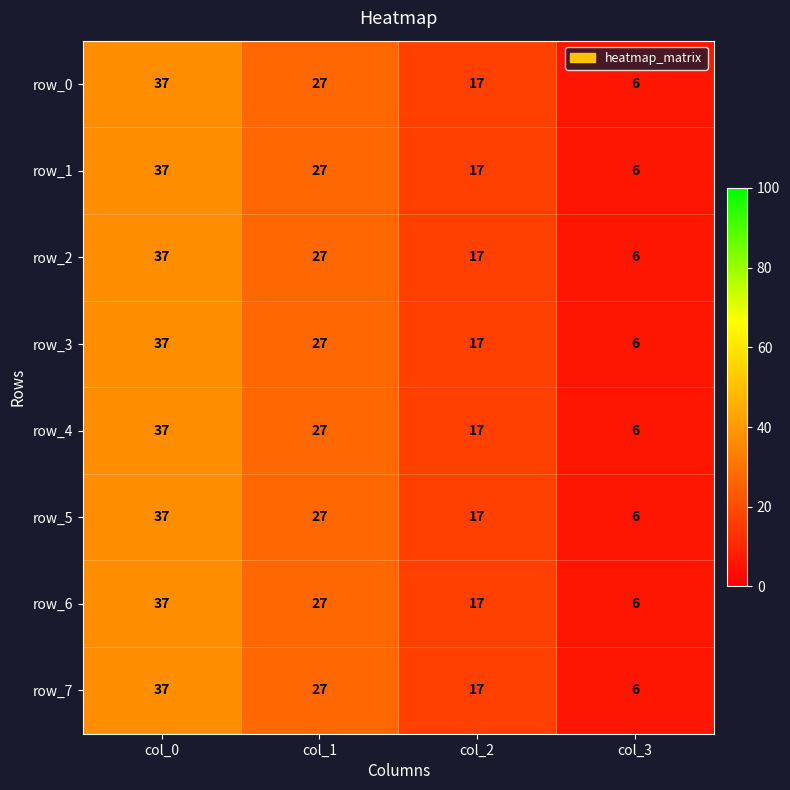

At which category is the sum across all series the highest?

col_0